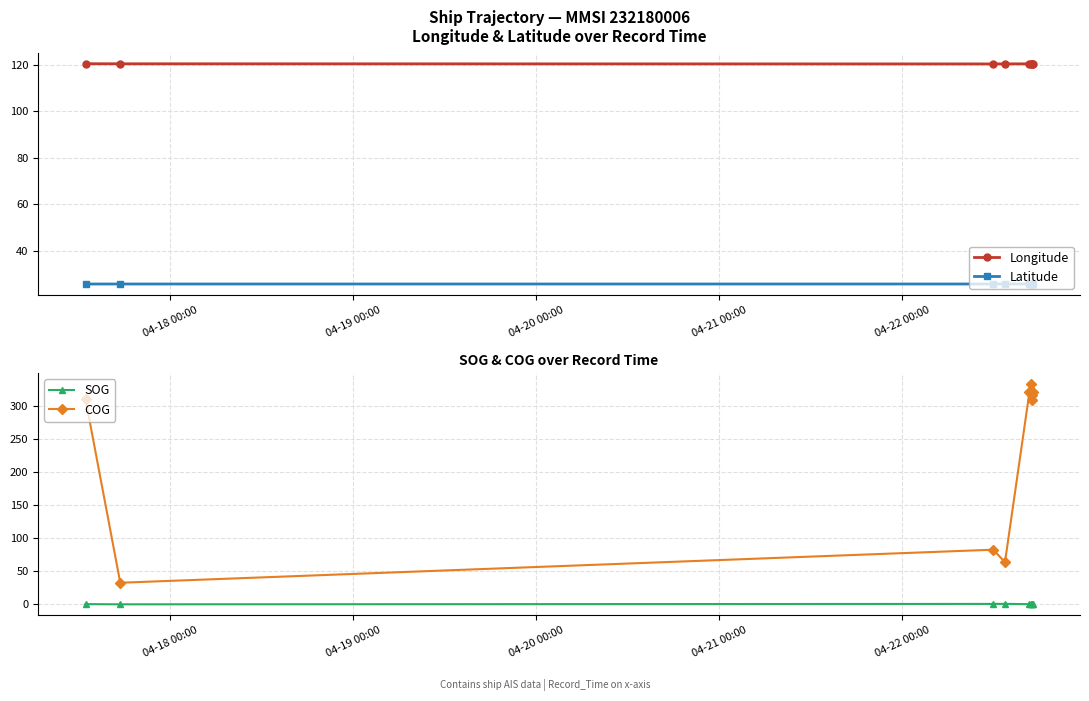

What is the minimum value for COG?

32.7